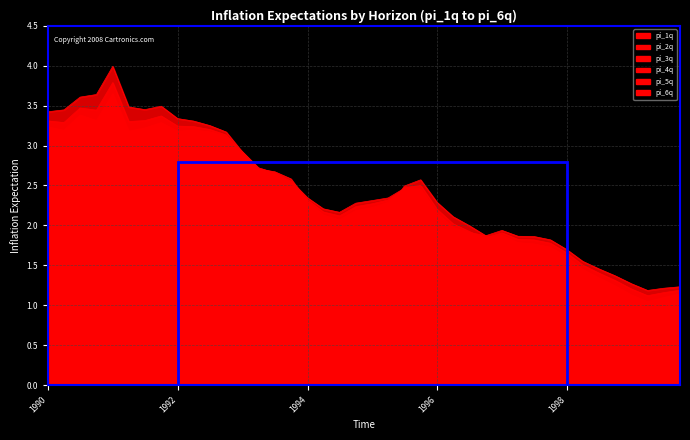

Which has a higher value, 1992-03-31 or 1995-09-30?

1992-03-31